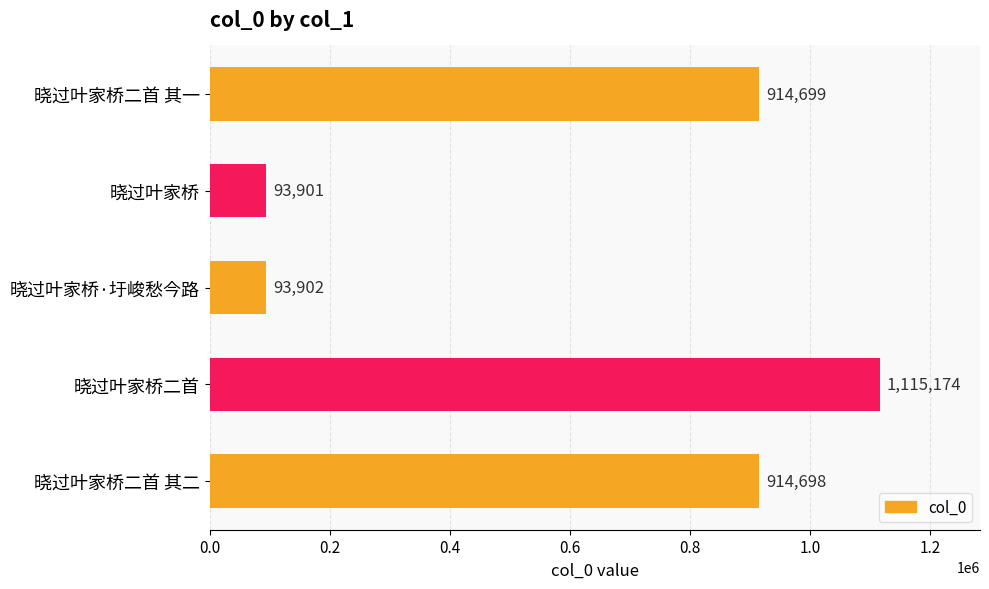

At which label is the value closest to 604537?

晓过叶家桥二首 其二